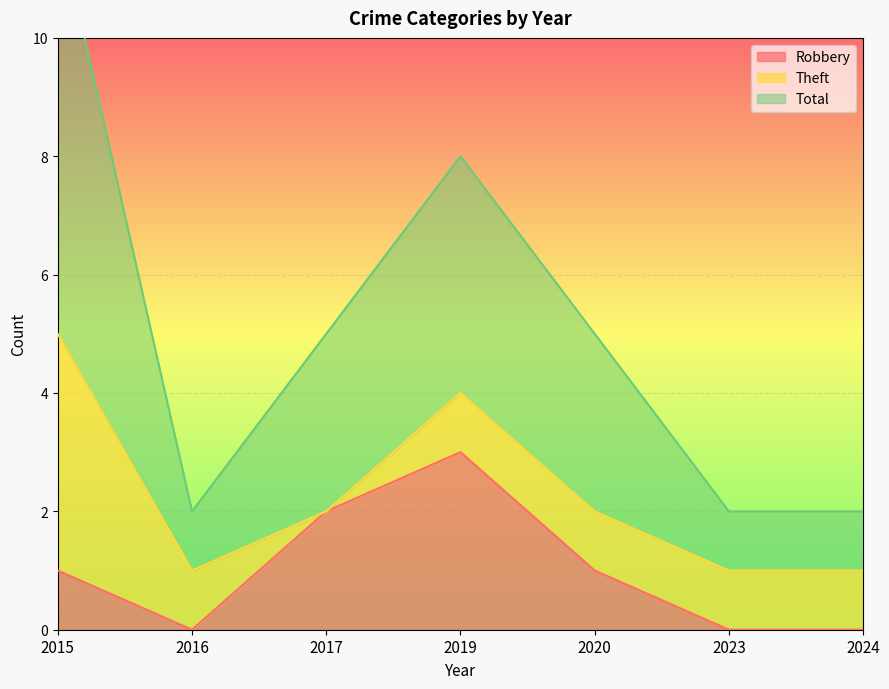

What is the difference between the maximum and minimum values in the Robbery series?

3